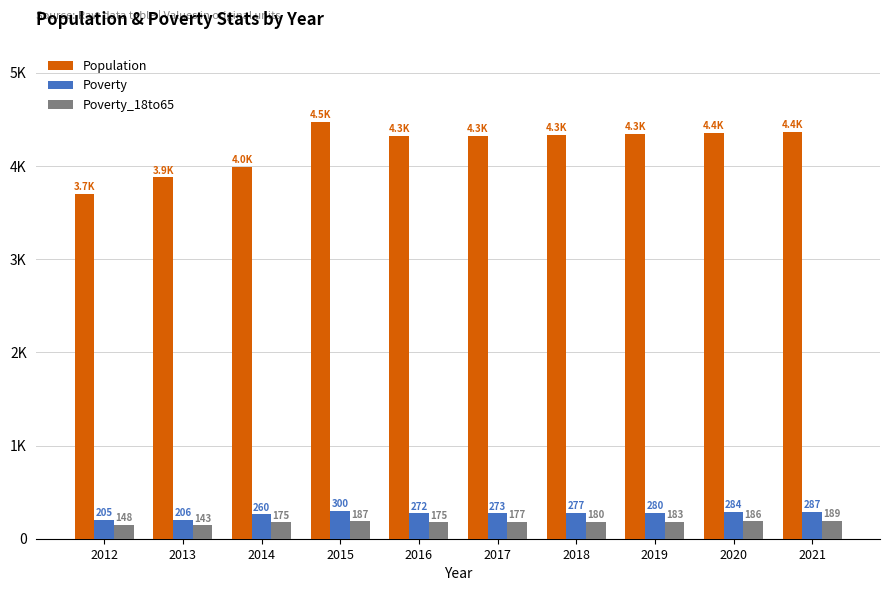

The Population series shows 6915 at 2020. True or false?

False